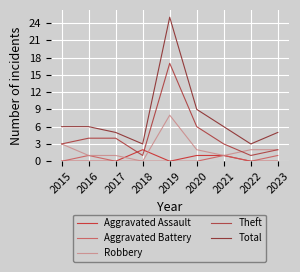

Which series has the largest total across all categories?

Total